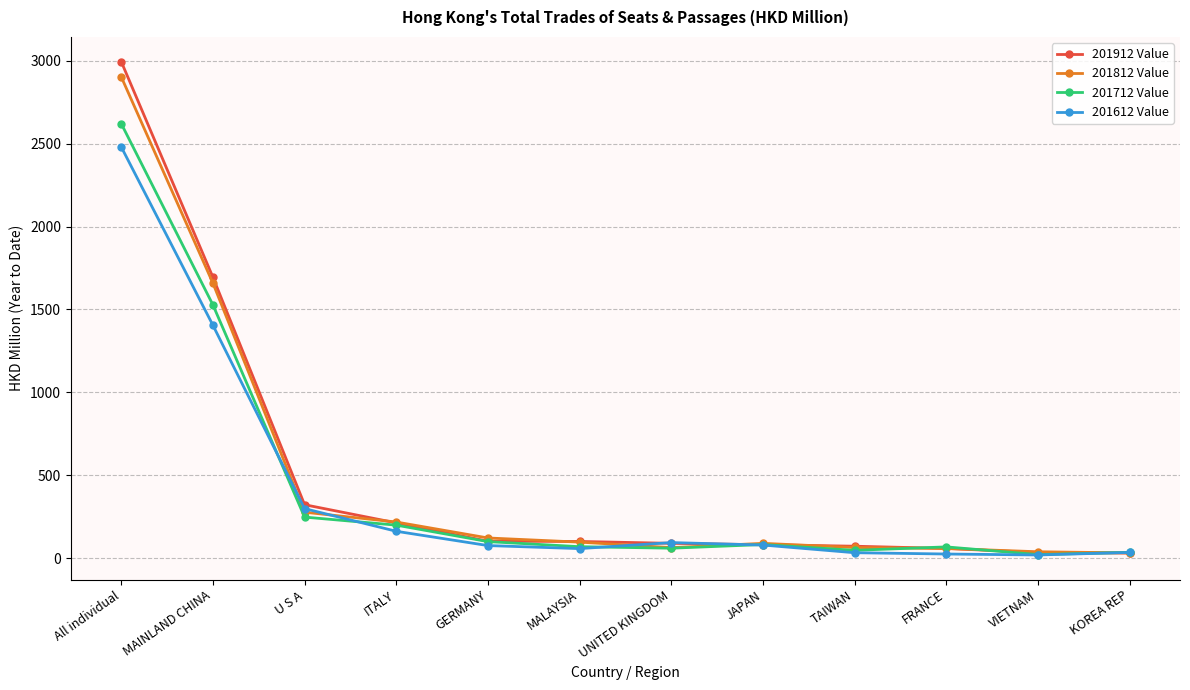

Which series has the widest spread of values?

201912 Value